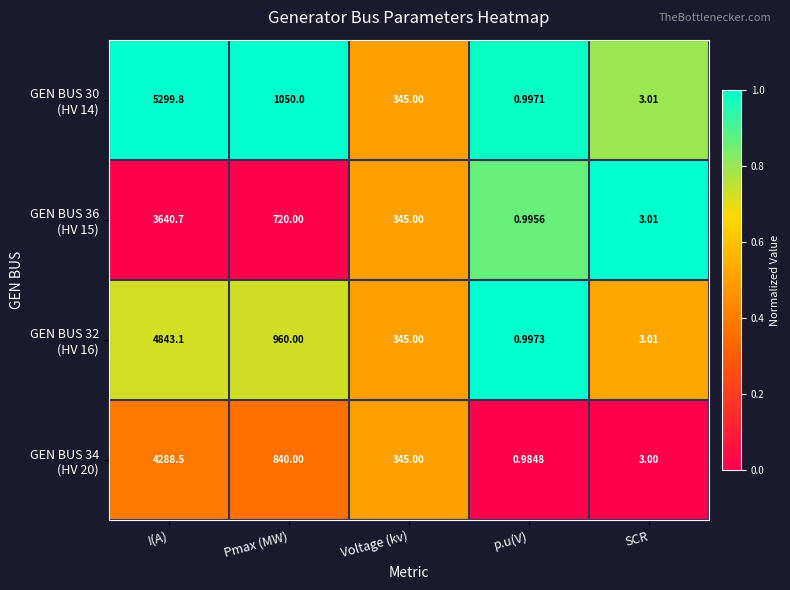

Count the number of data series in this chart.

4